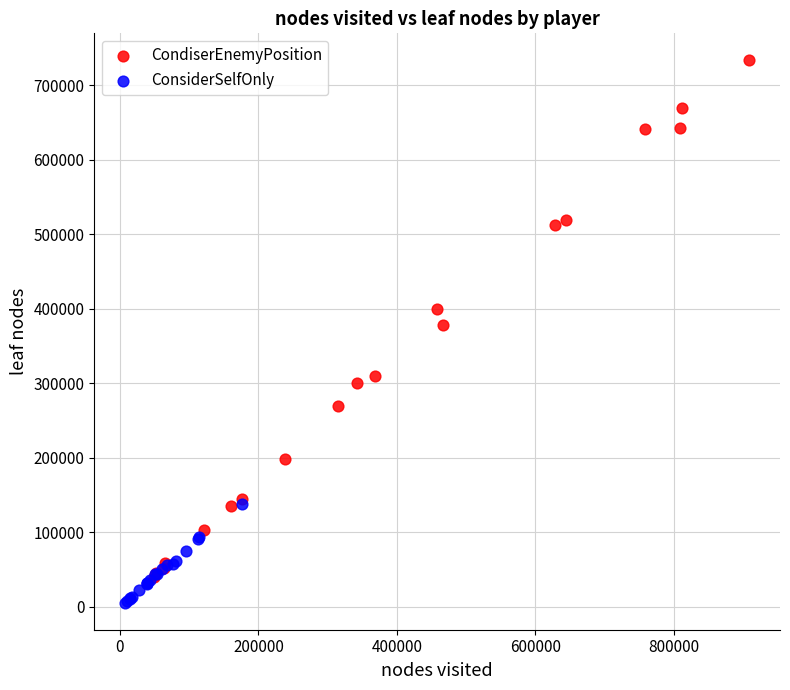

Which series reaches the minimum Y coordinate?

ConsiderSelfOnly